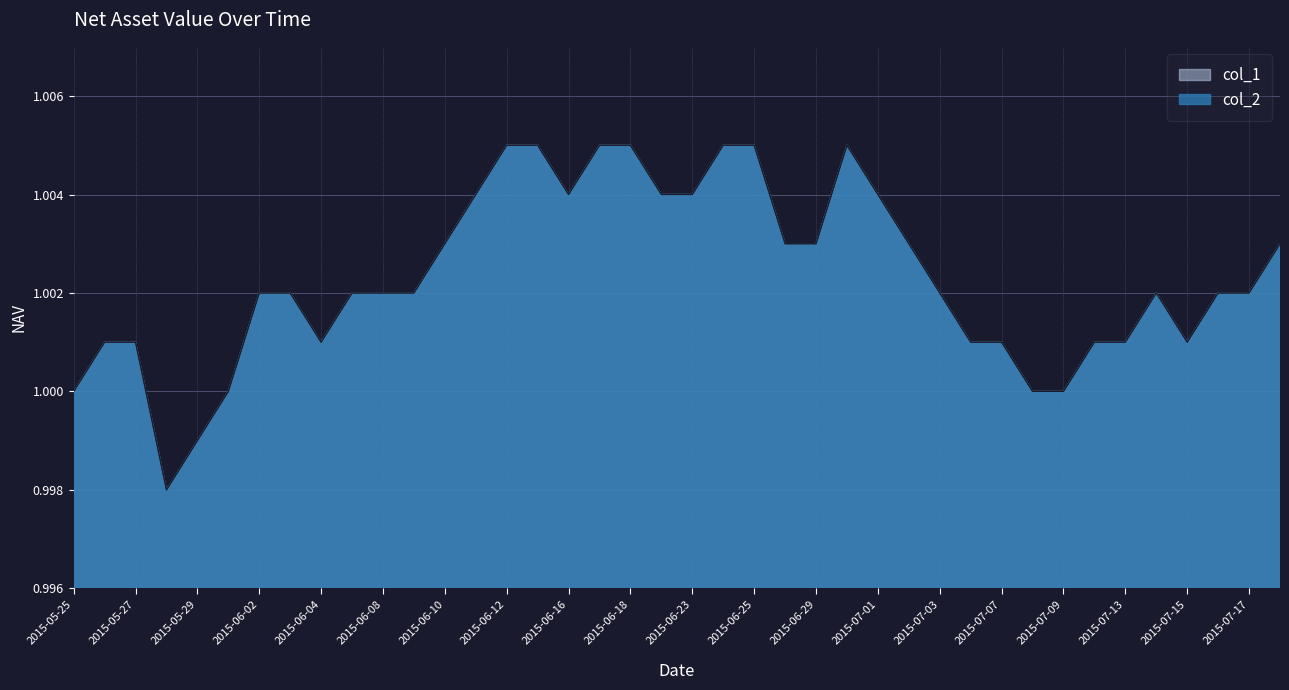

What are all the series names shown in the legend?

col_1, col_2